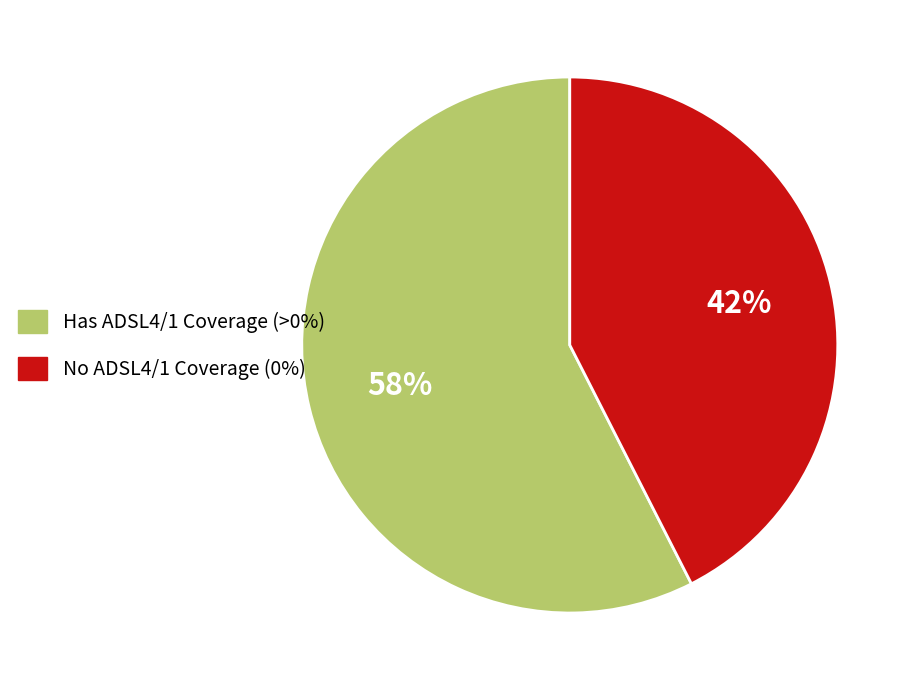

Count the number of slices in the pie.

2